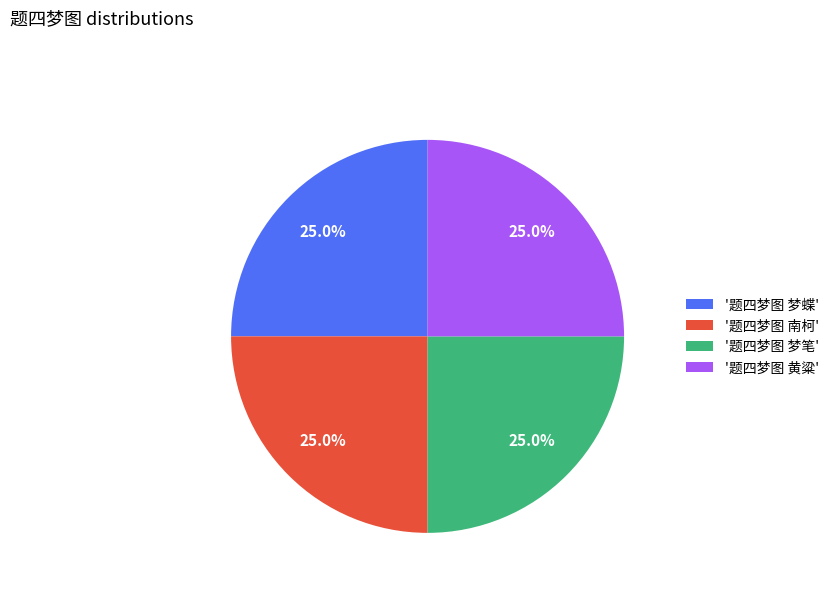

Does '题四梦图 黄粱' represent more than half of the total?

No